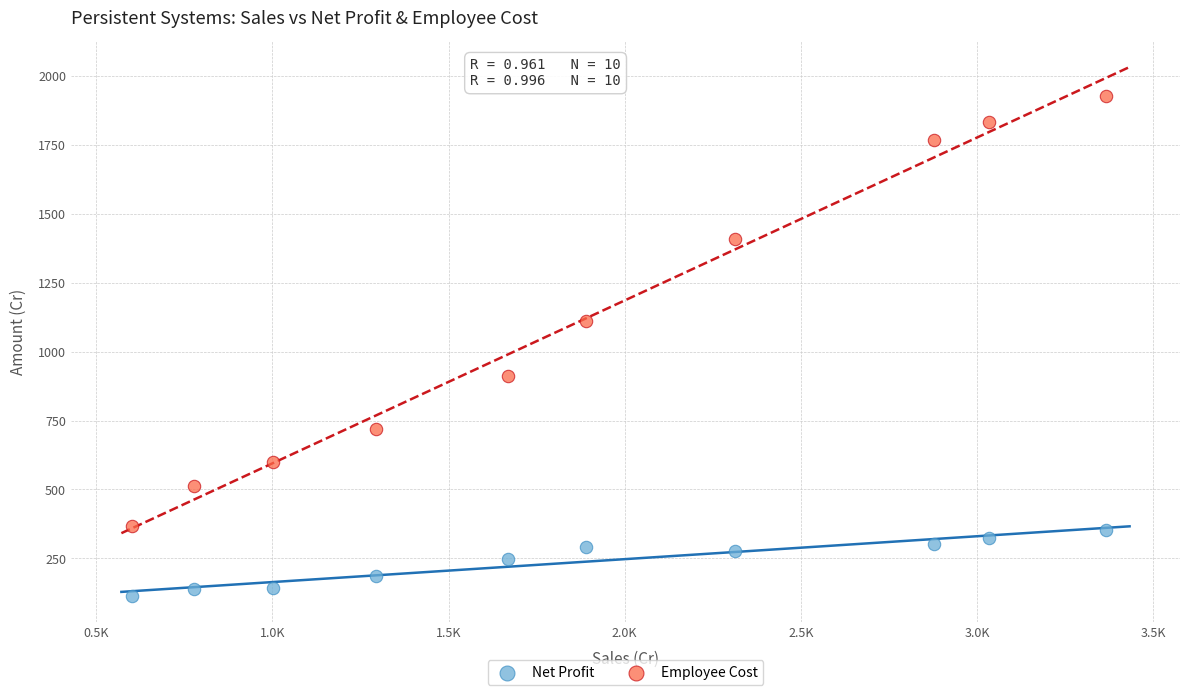

Across all data points, what is the range of X values (max minus min)?

2764.8